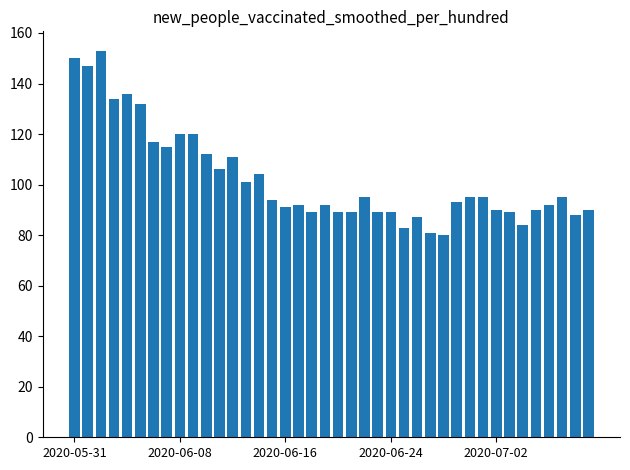

What is the greatest value displayed?

153